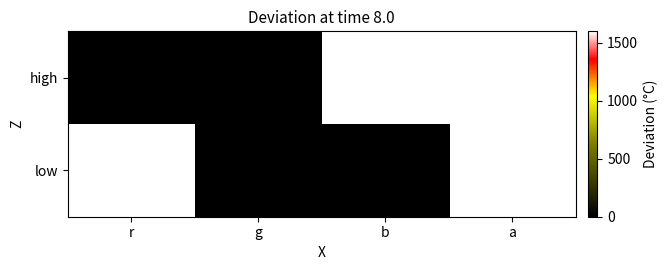

Rank the series by their maximum value, from highest to lowest.

low, high